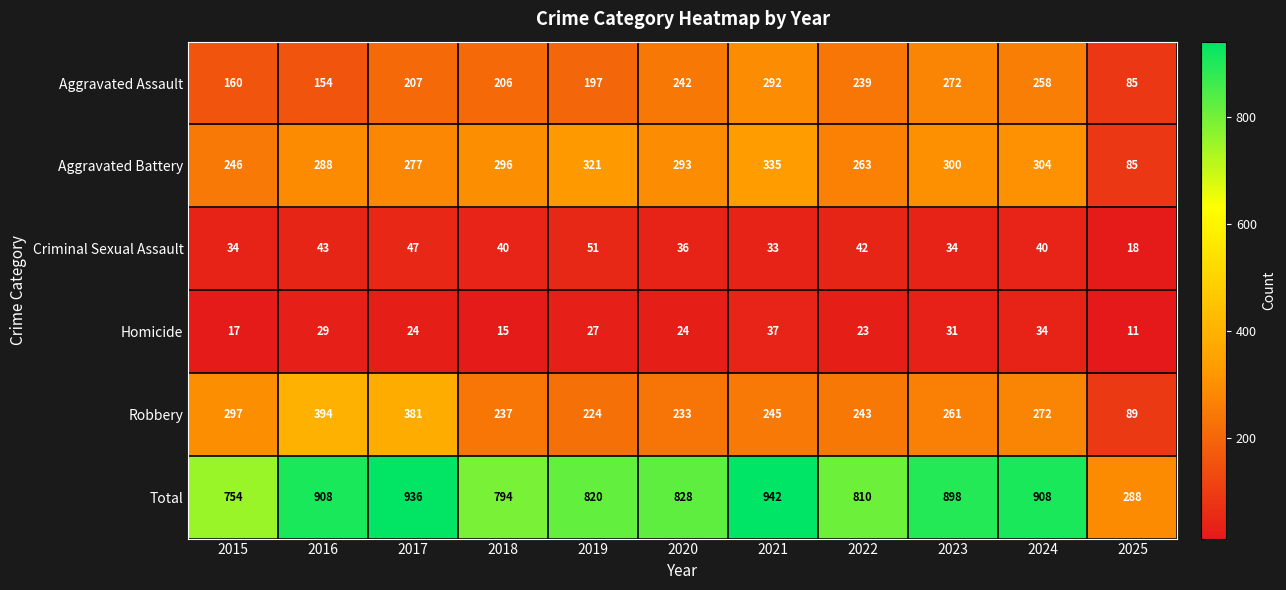

Read the Aggravated Battery value at 2025, to the nearest 5.

85